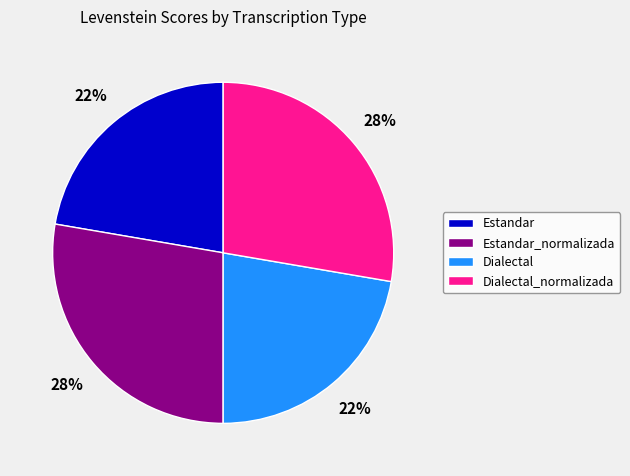

To the nearest percent, what is the average slice percentage?

25%